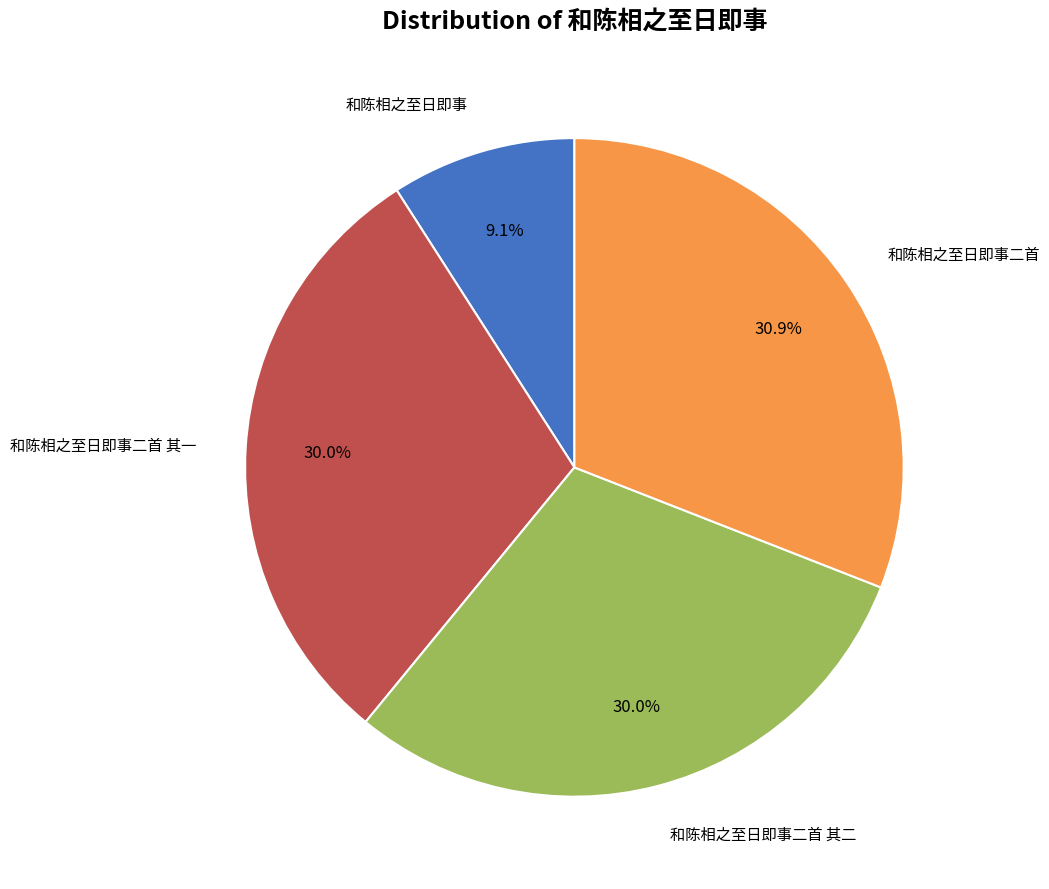

Is there any slice that represents more than half of the pie?

No